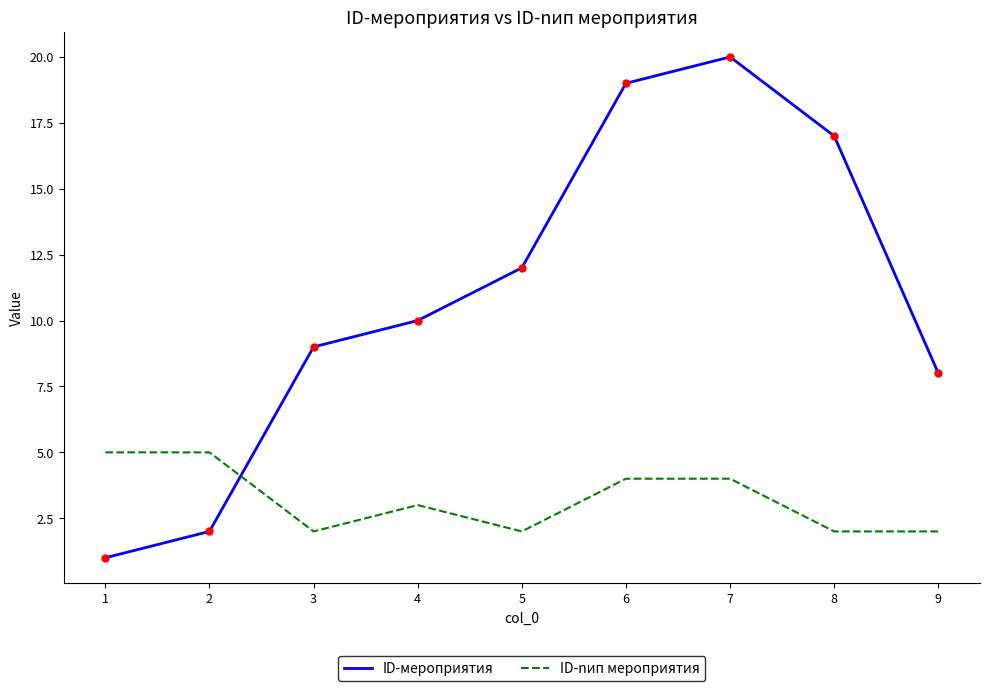

Which category has the highest value in the ID-мероприятия series?

7